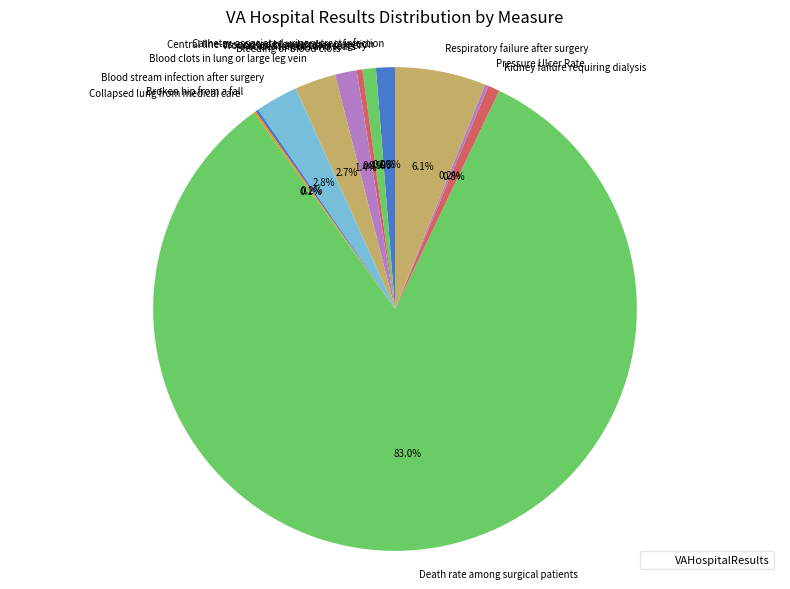

True or false: Accidental cuts and tears accounts for 0% of the total.

True